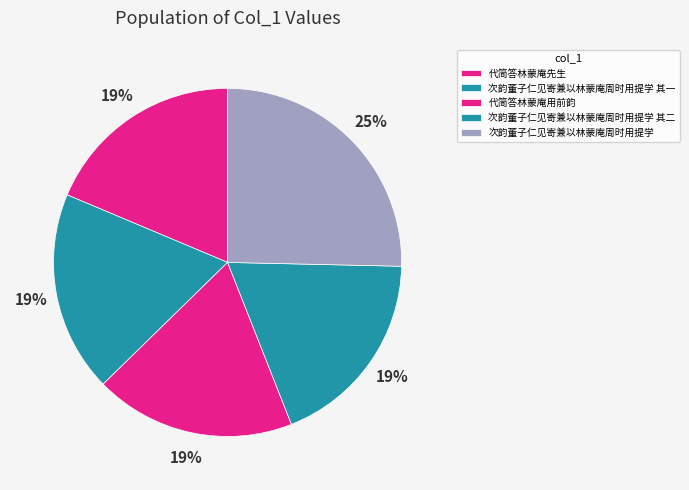

Combined, what portion of the pie is 代简答林蒙庵先生 and 次韵董子仁见寄兼以林蒙庵周时用提学 其一?

37.3%